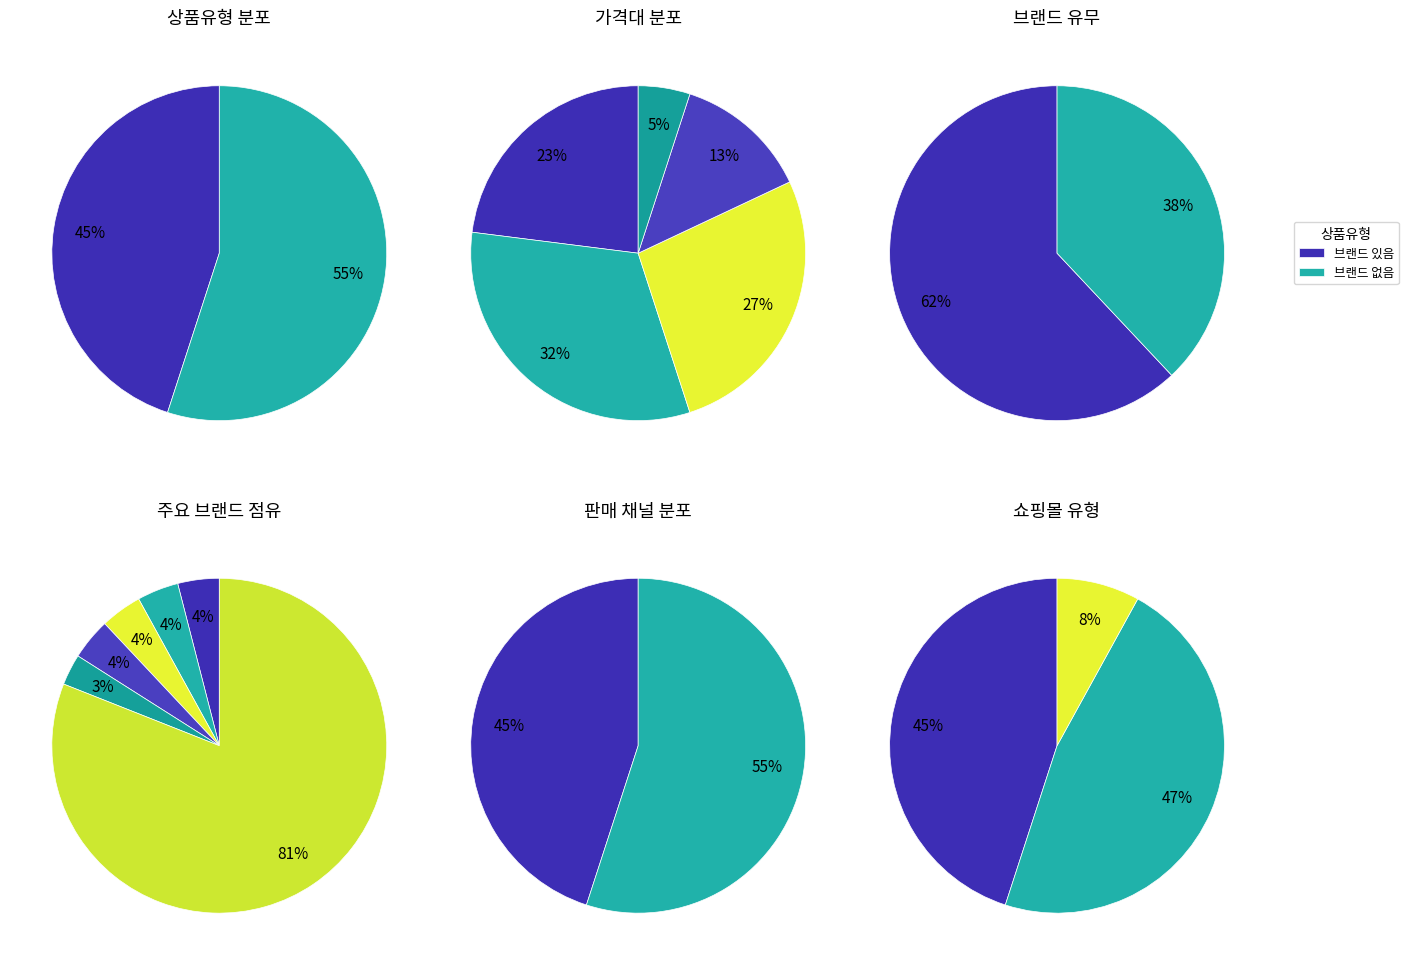

What portion of the pie excludes 일반 - 가격비교 비매칭 일반상품?

45.0%